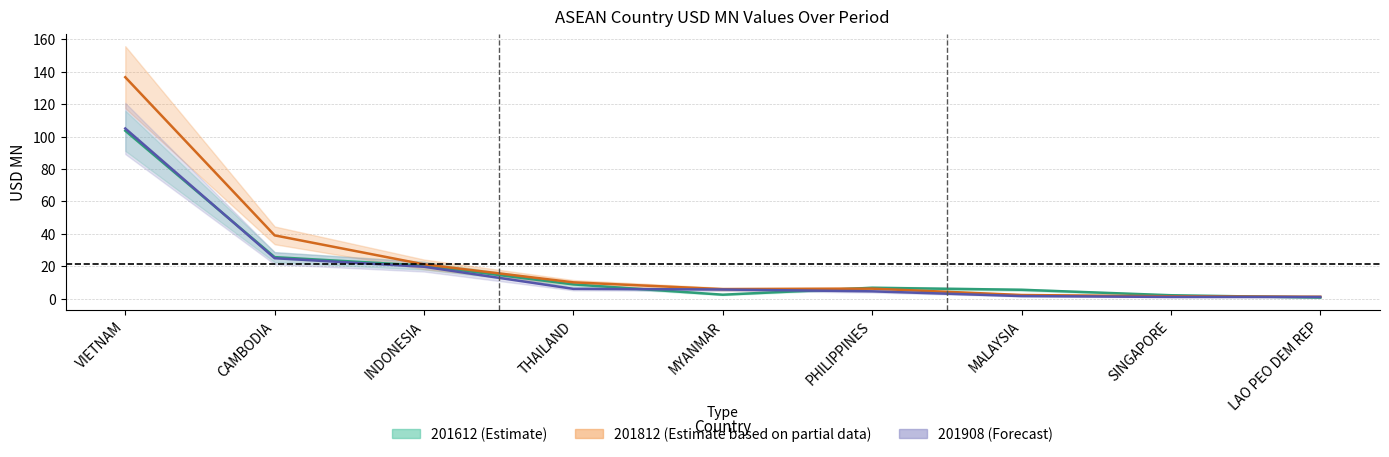

Rank the categories by 201812 value from lowest to highest.

LAO PEO DEM REP, SINGAPORE, MALAYSIA, MYANMAR, PHILIPPINES, THAILAND, INDONESIA, CAMBODIA, VIETNAM